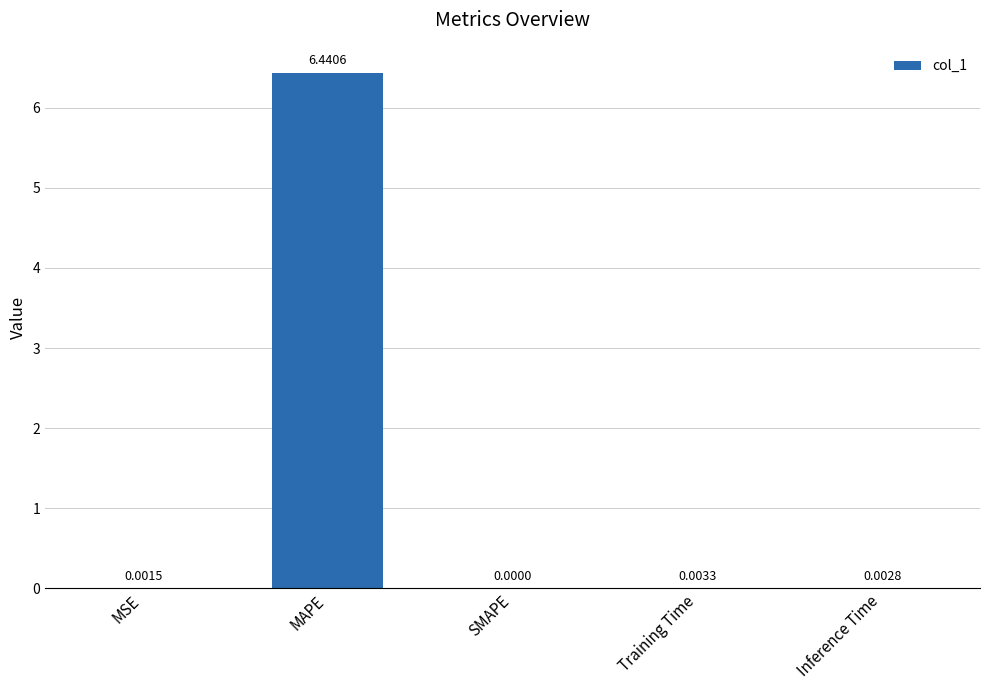

Where is the data nearest to the value 3?

Training Time